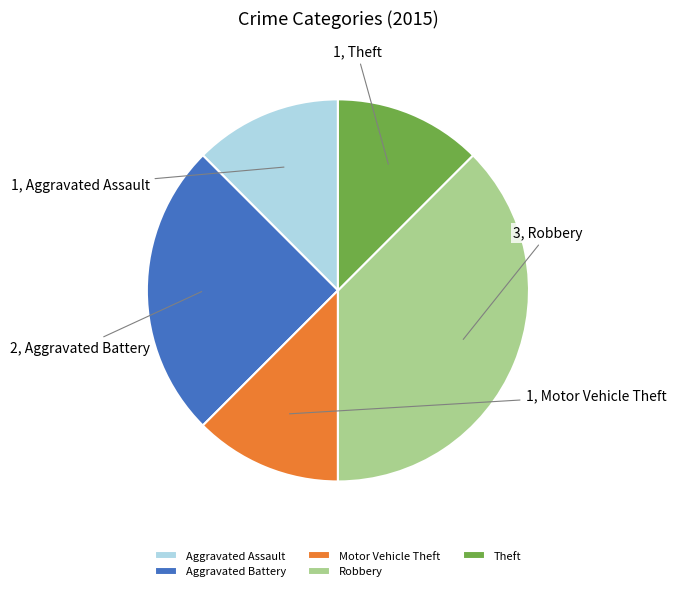

Does any single category account for the majority?

No